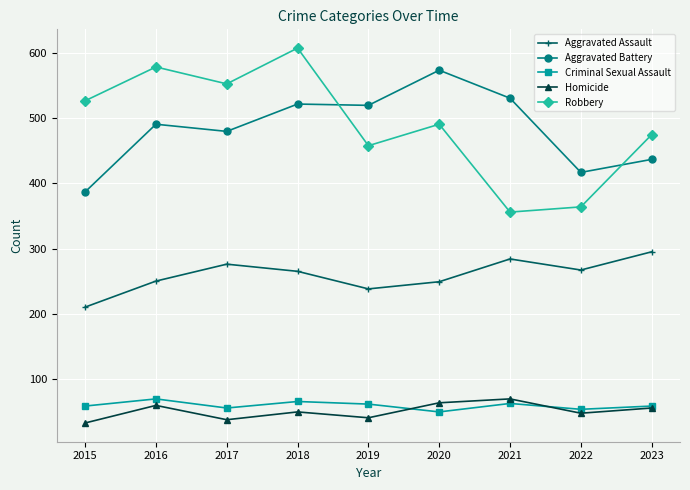

How many lines are shown in the chart?

5